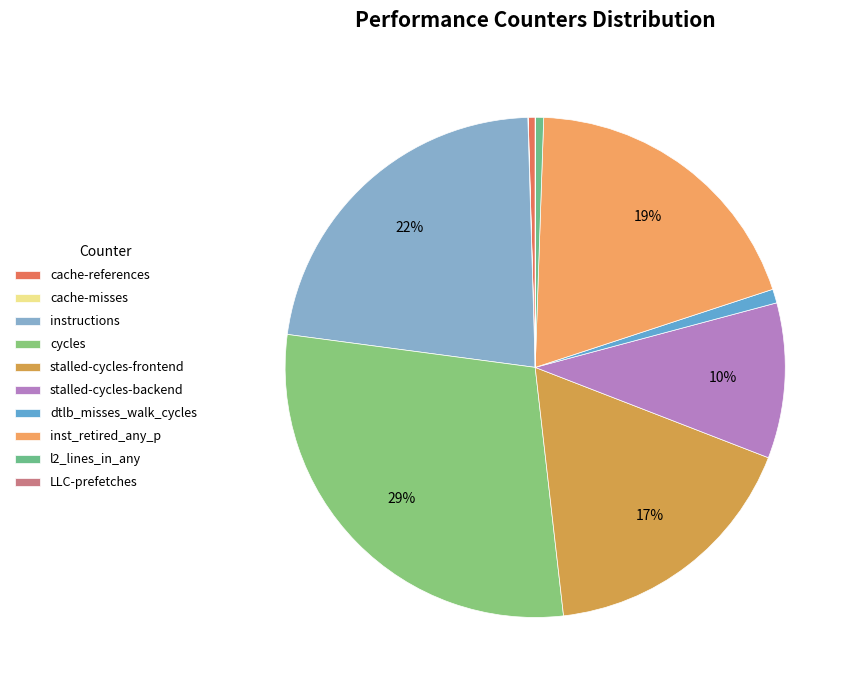

True or false: instructions accounts for 17% of the total.

False